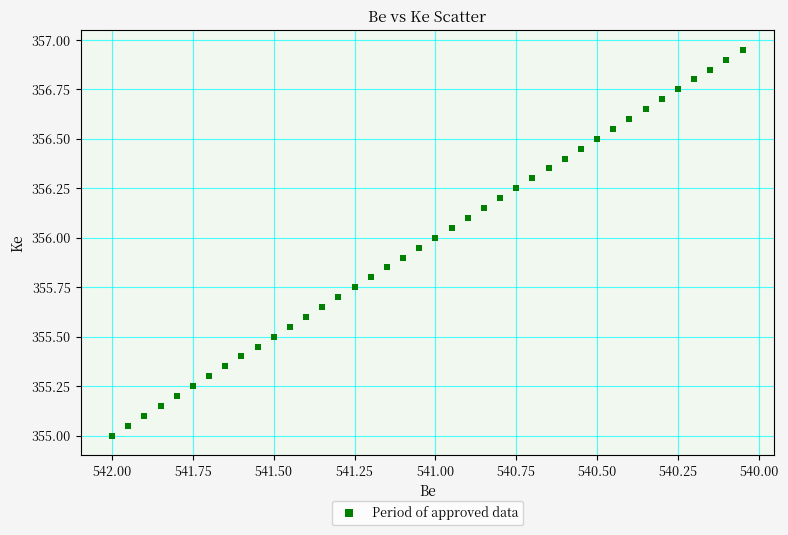

What is the range of X values (max minus min)?

2.0